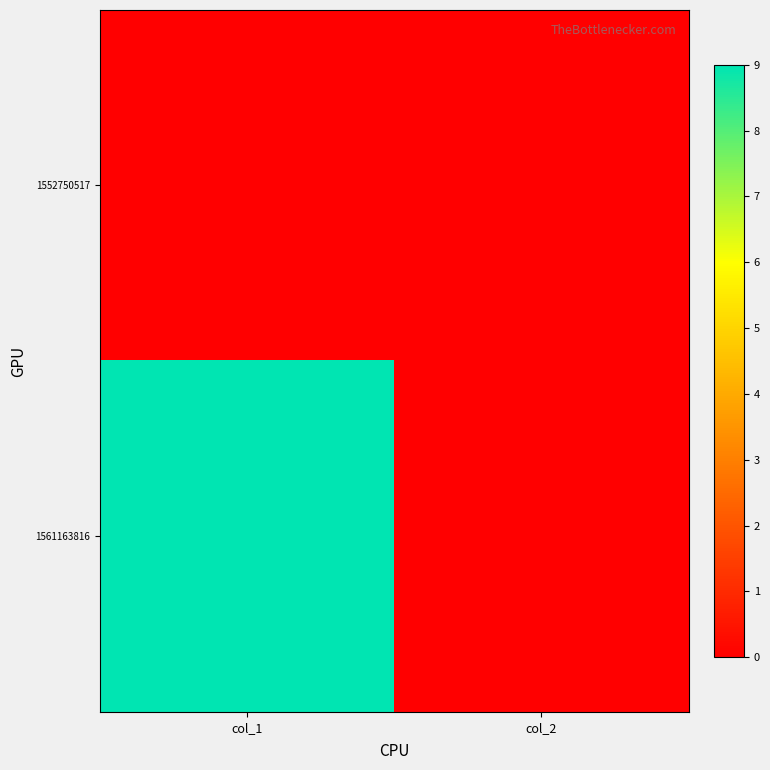

Which series has the largest total across all categories?

1561163816